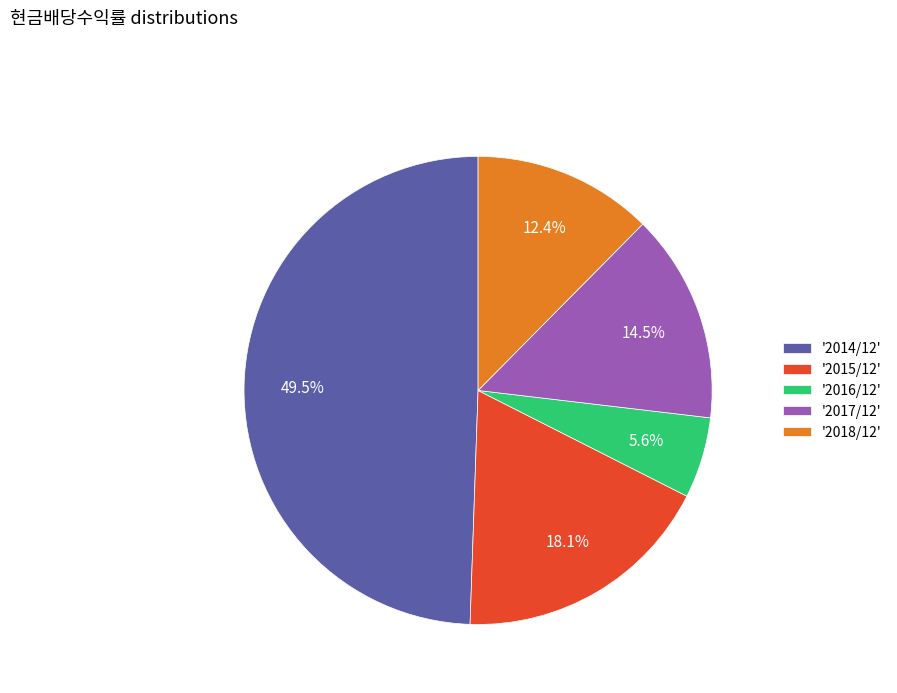

To the nearest percent, what is the average slice percentage?

20%